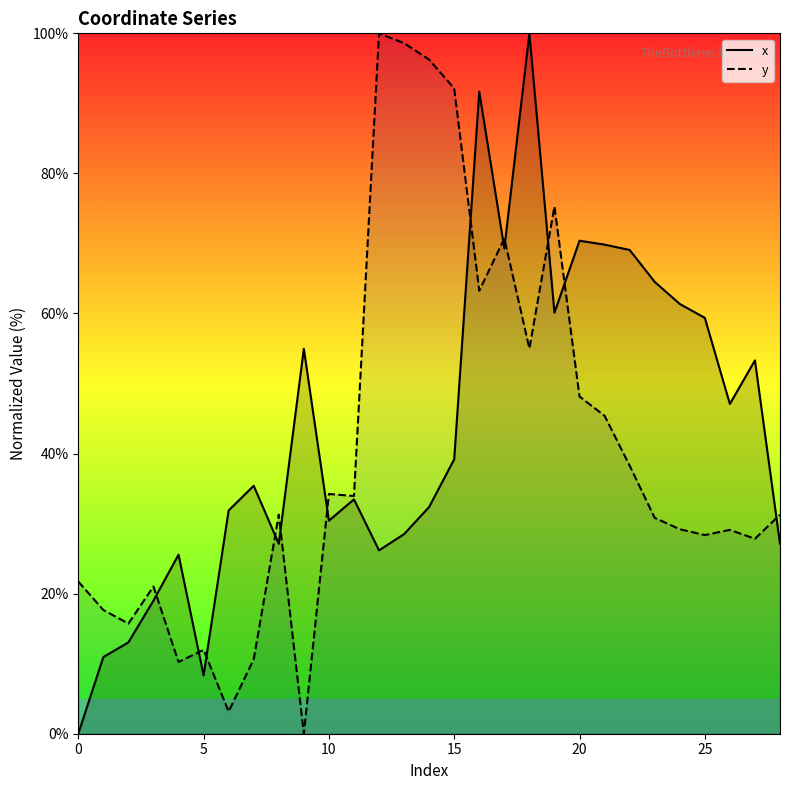

True or false: x has a value of 91.7 at 16.

True